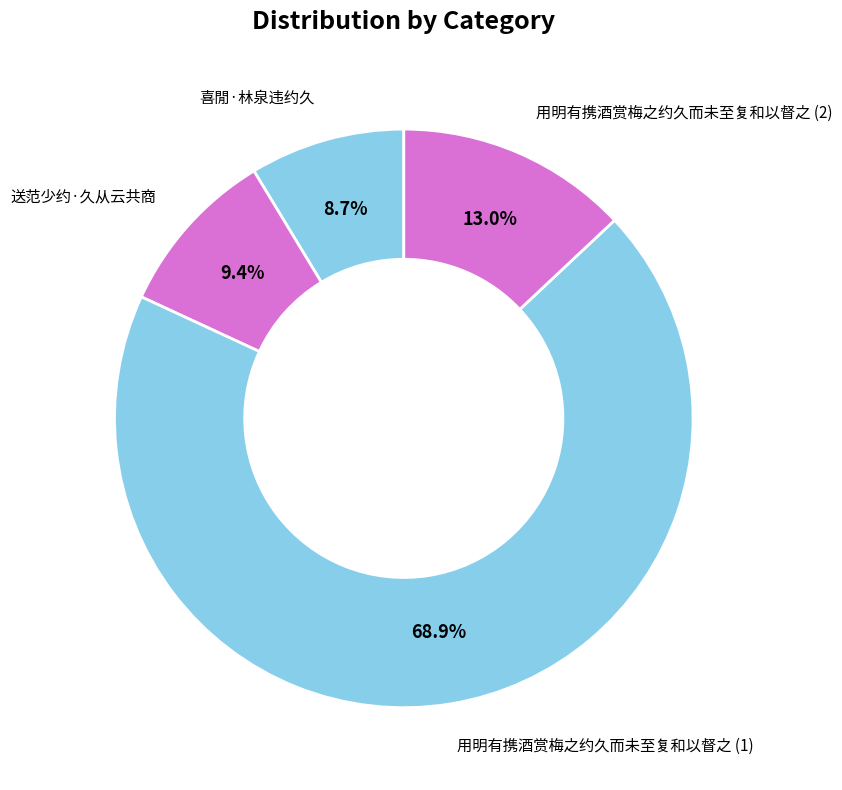

Count the number of slices in the pie.

4